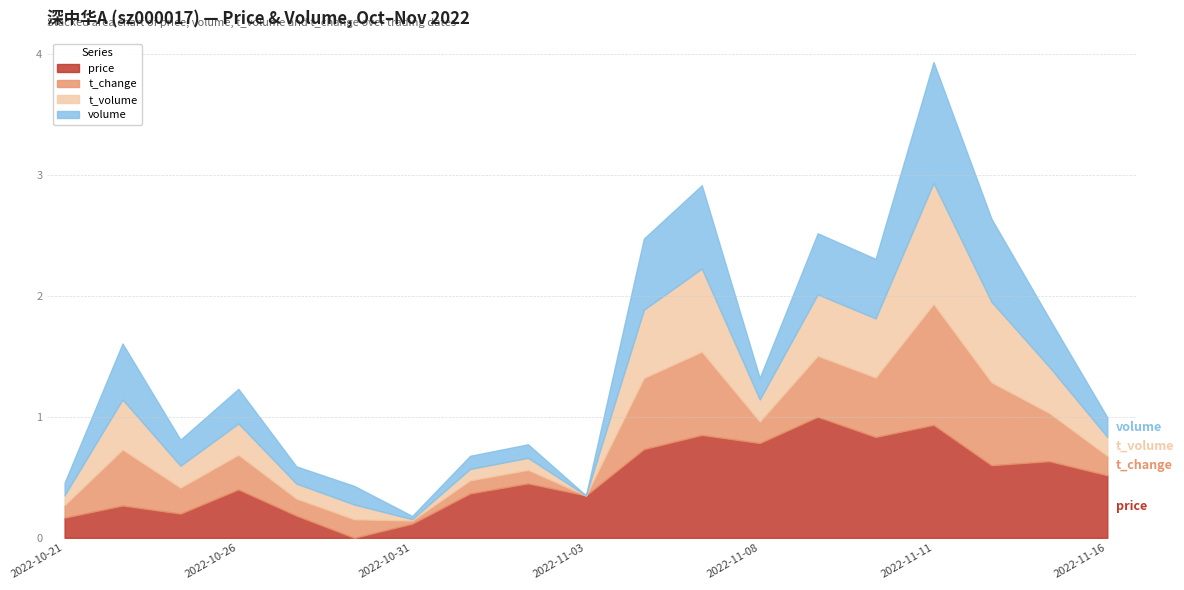

Is it true that price equals 0.6 at 2022-10-26?

False